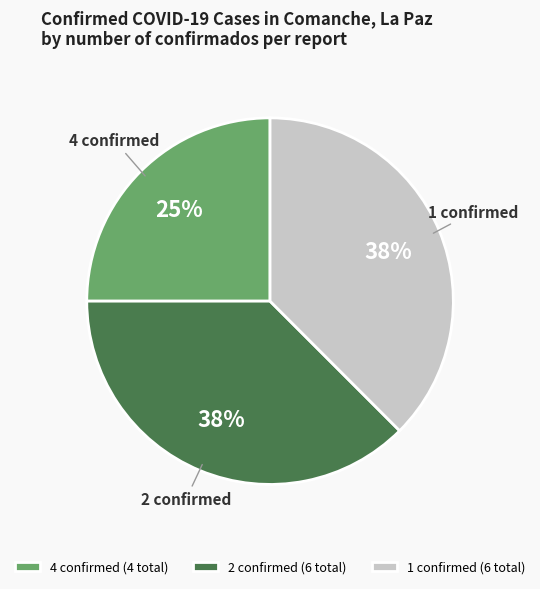

What is the ratio of the value at 4 confirmed to the value at 2 confirmed?

0.7